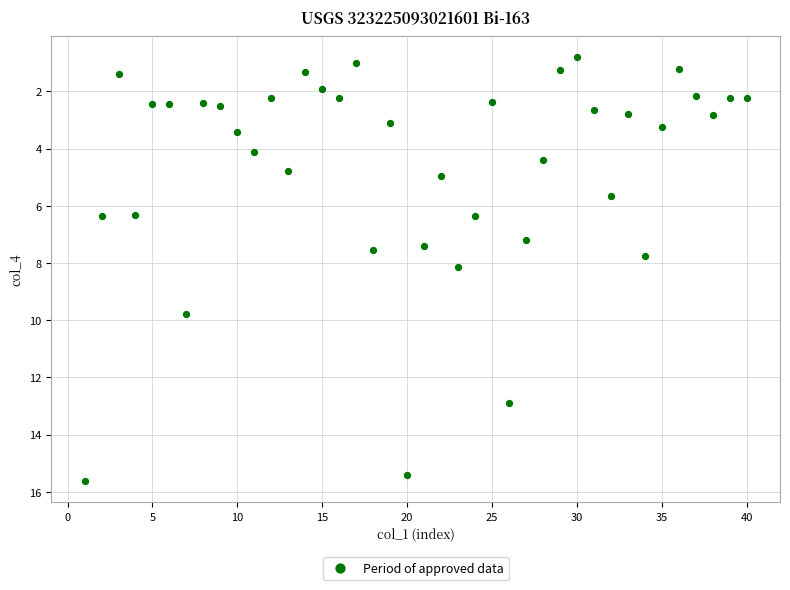

What is the range of Y values (max minus min)?

14.8